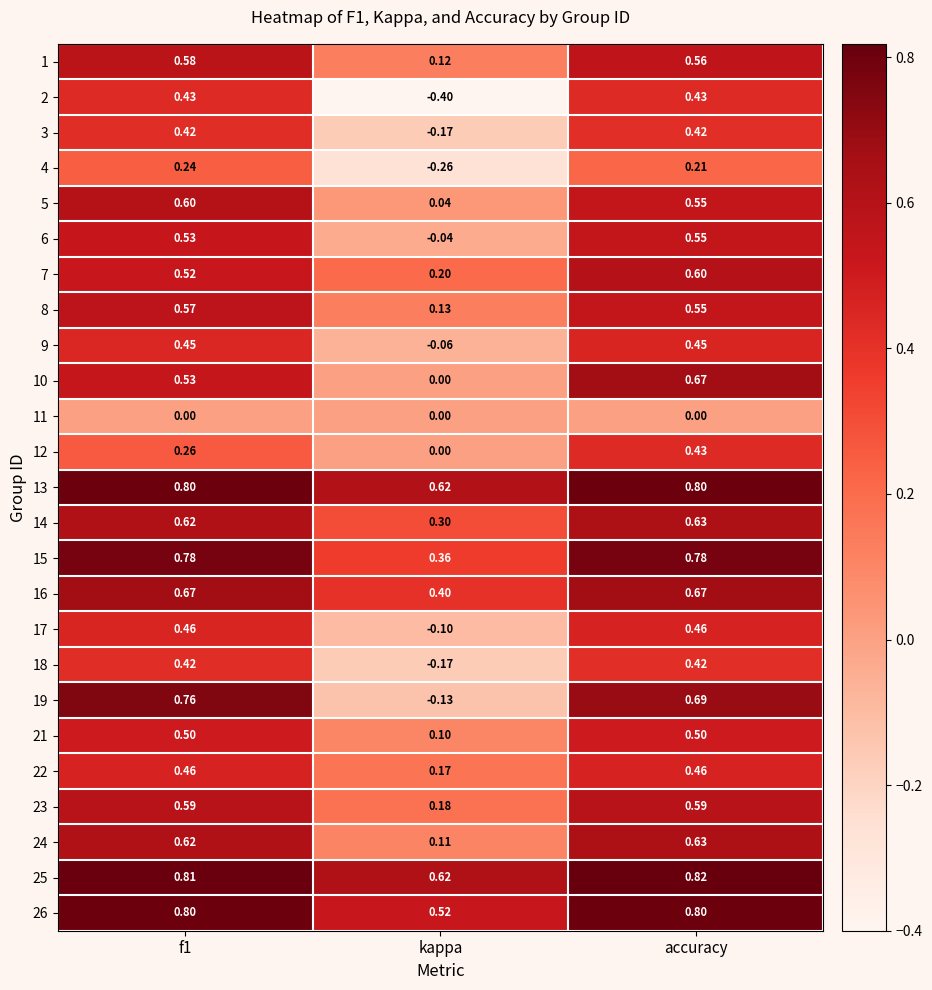

Count the number of data series in this chart.

25